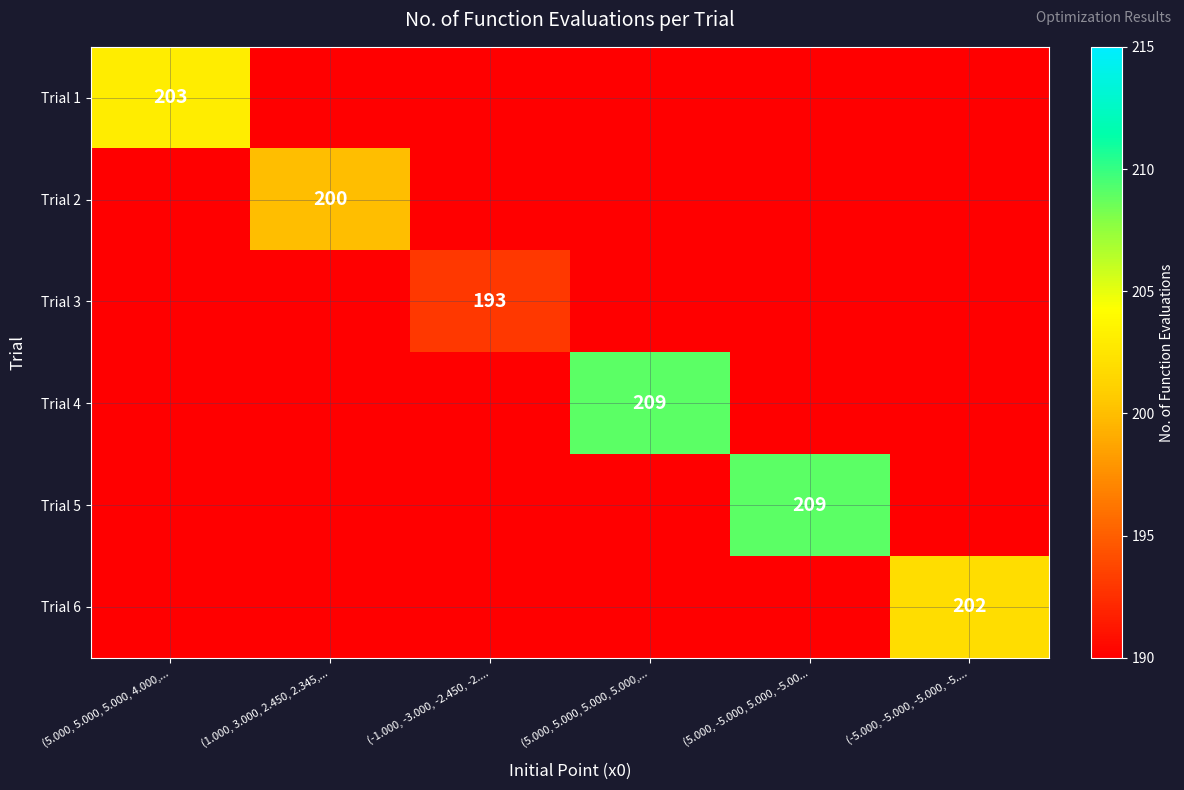

At which label is Trial 1 closest to 101?

(1.000, 3.000, 2.450, 2.345,...